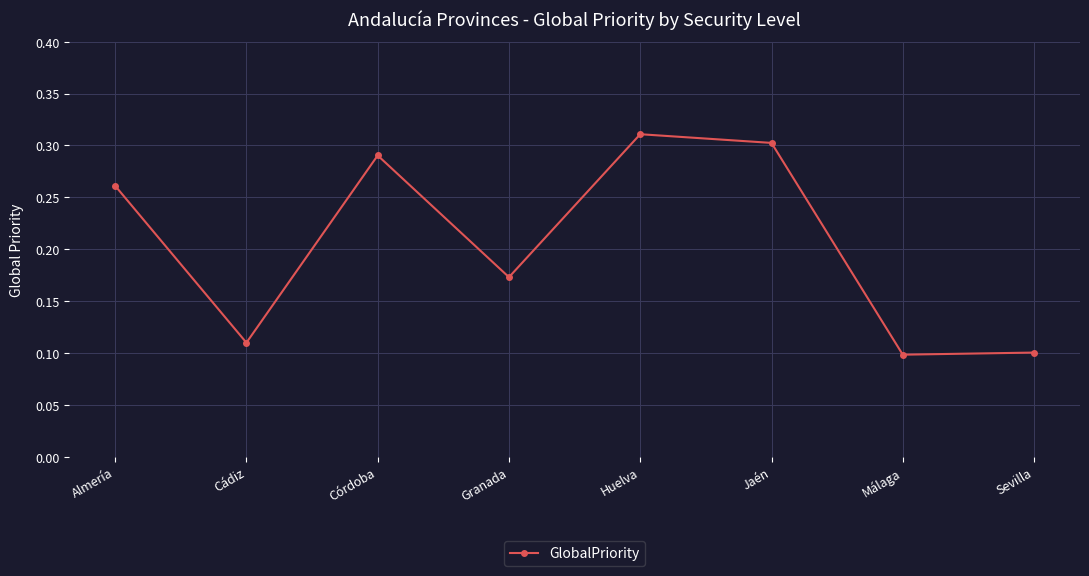

The chart shows a value of 0.3 at Córdoba. True or false?

True